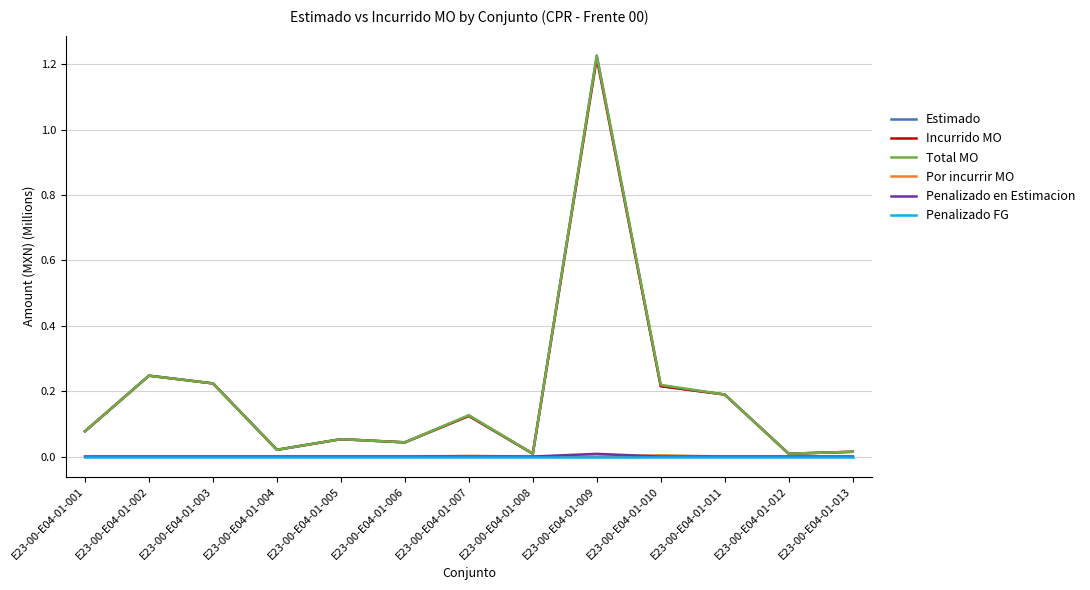

At which category is the sum across all series the highest?

E23-00-E04-01-009